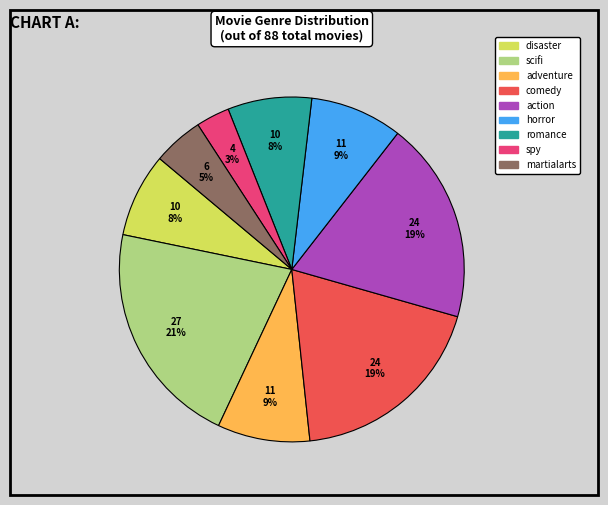

The spy slice represents 3% of the pie. True or false?

True